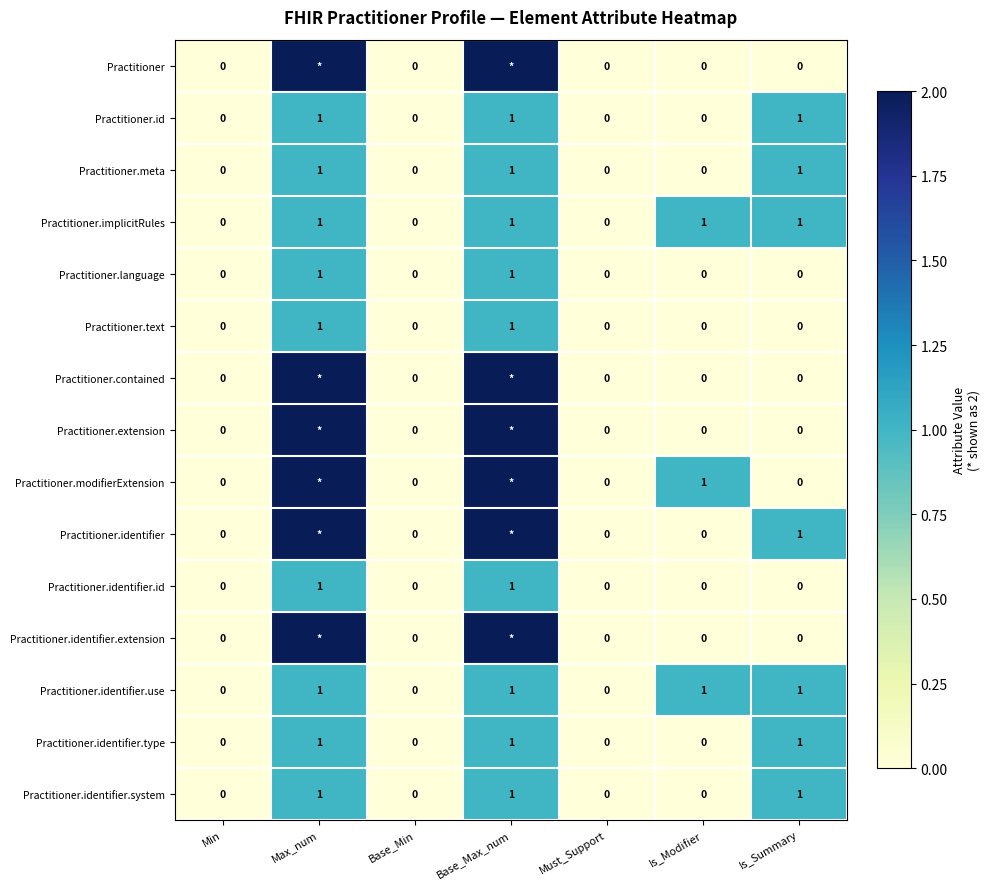

How many Practitioner.identifier.system values are between 0 and 1?

7